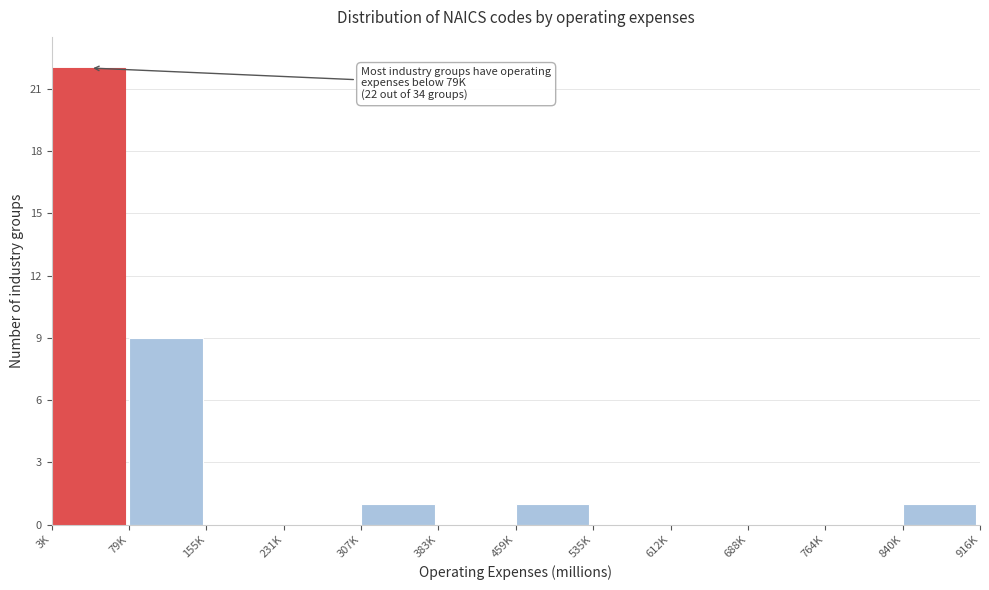

Reading left to right, extract all data points from this chart.

3K=22	79K=9	155K=0	231K=0	307K=1	383K=0	459K=1	535K=0	612K=0	688K=0	764K=0	840K=1